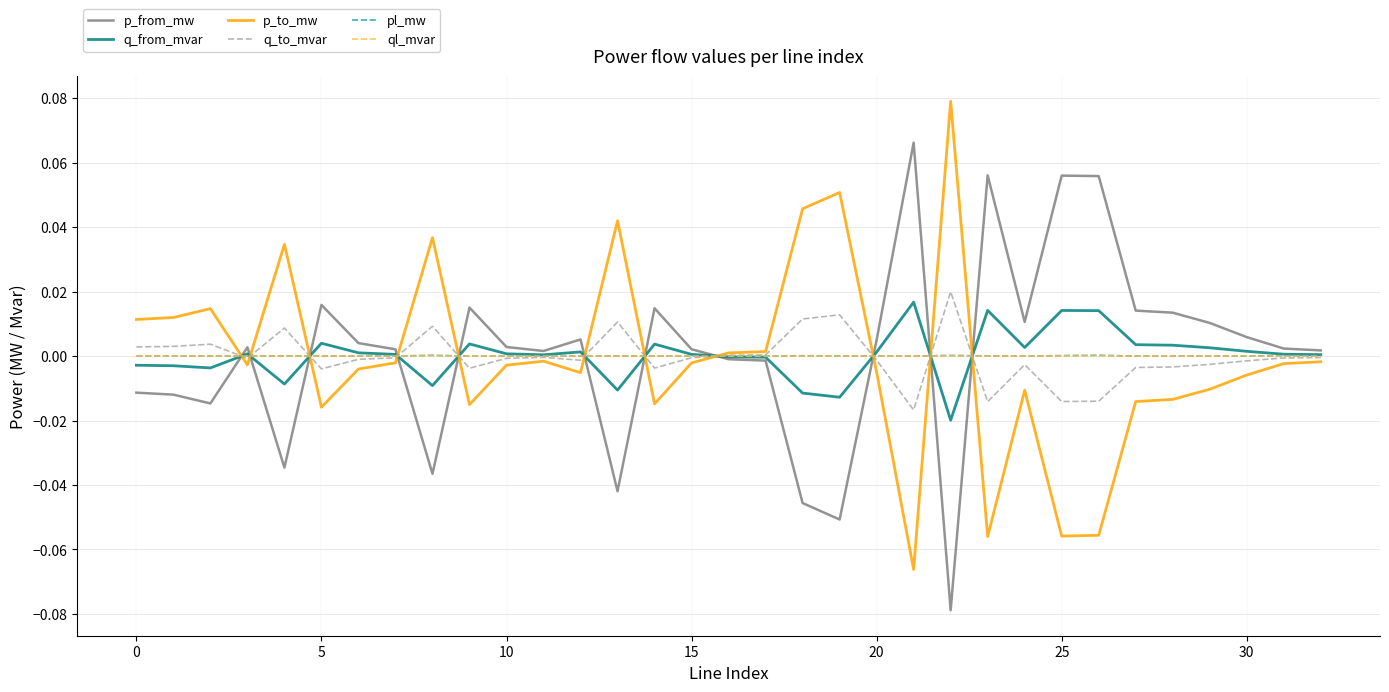

True or false: p_to_mw and p_from_mw cross at least once.

True